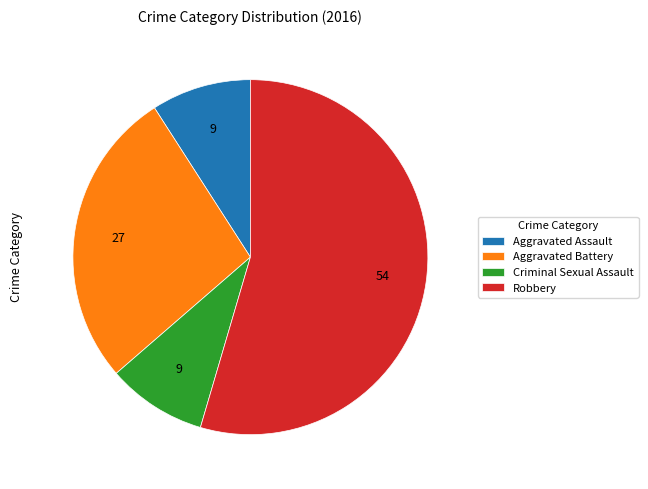

Is the sum of Aggravated Assault and Aggravated Battery greater than half?

No